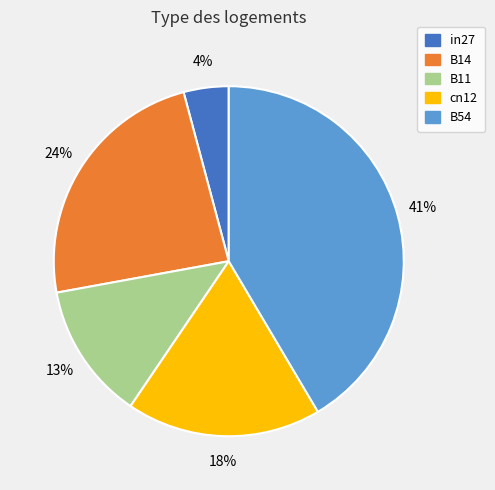

Is B14 the majority of the pie?

No